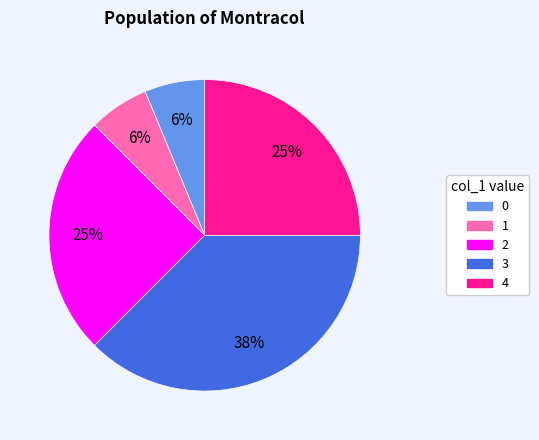

Does any single category account for the majority?

No